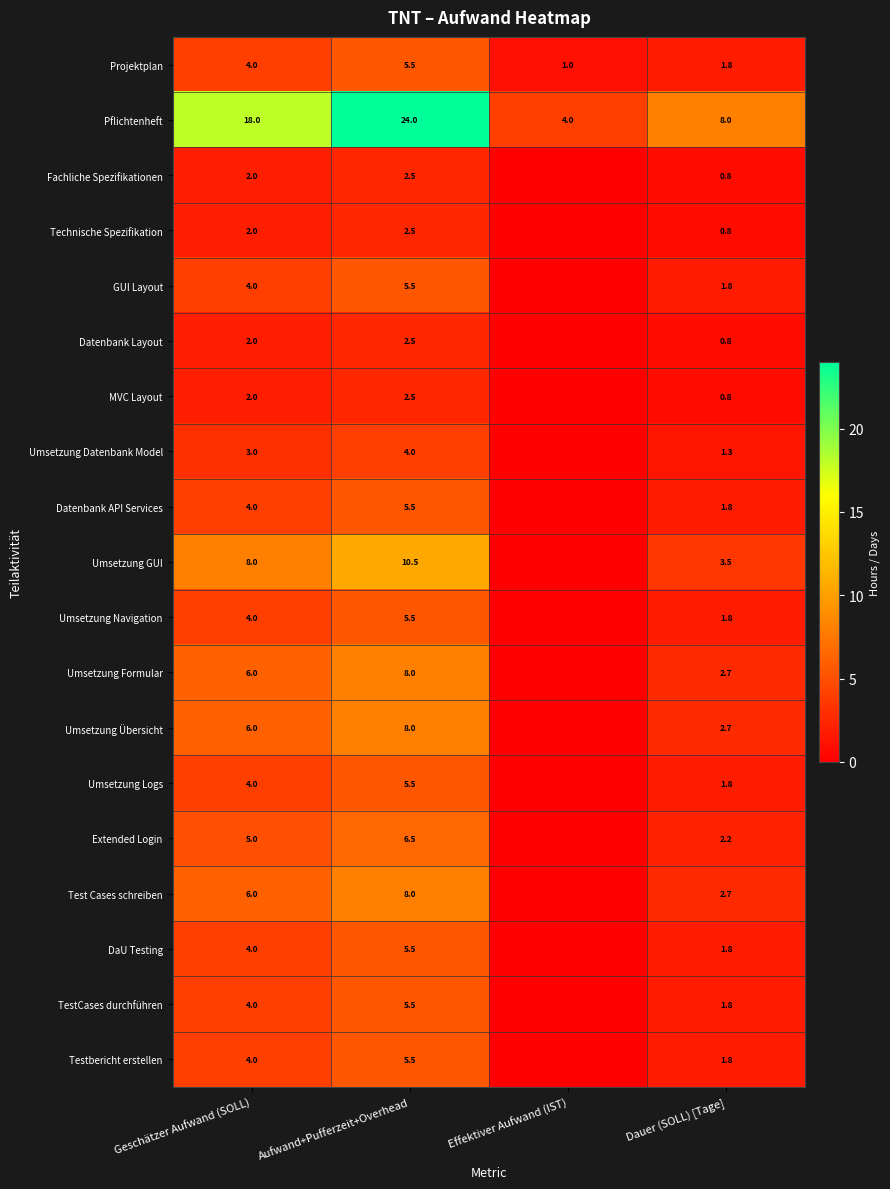

What is the difference between the second highest and second lowest values in the Projektplan series?

2.2